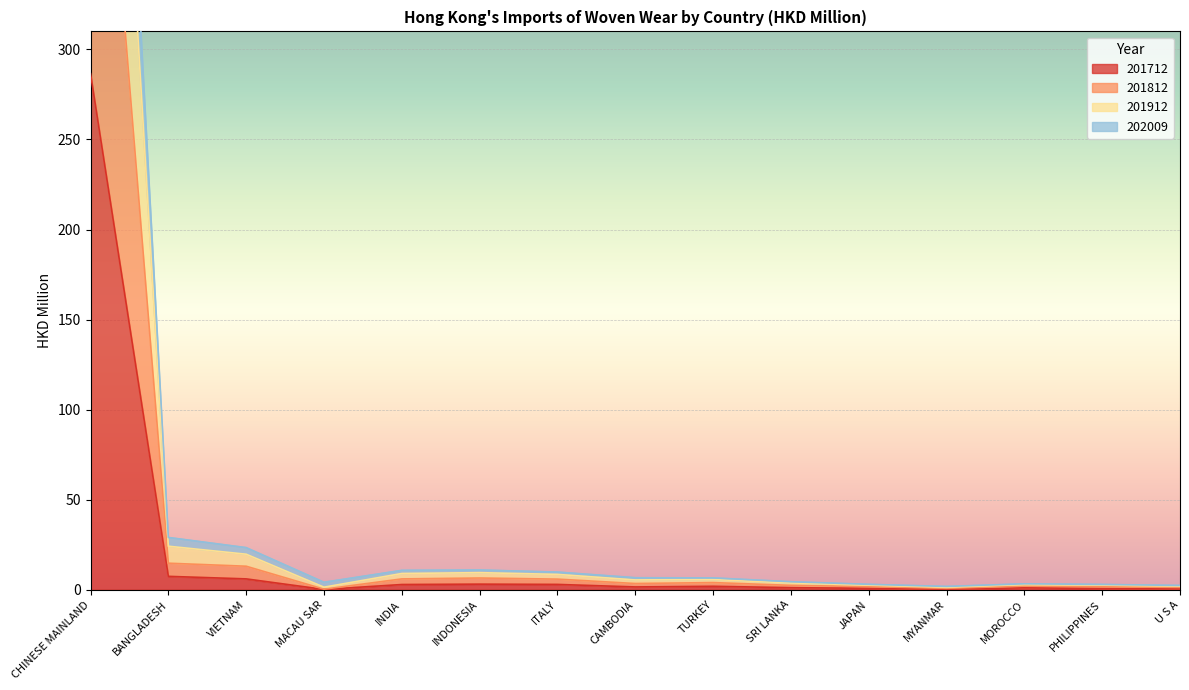

The value of 201712 at CHINESE MAINLAND is 286.6. True or false?

True